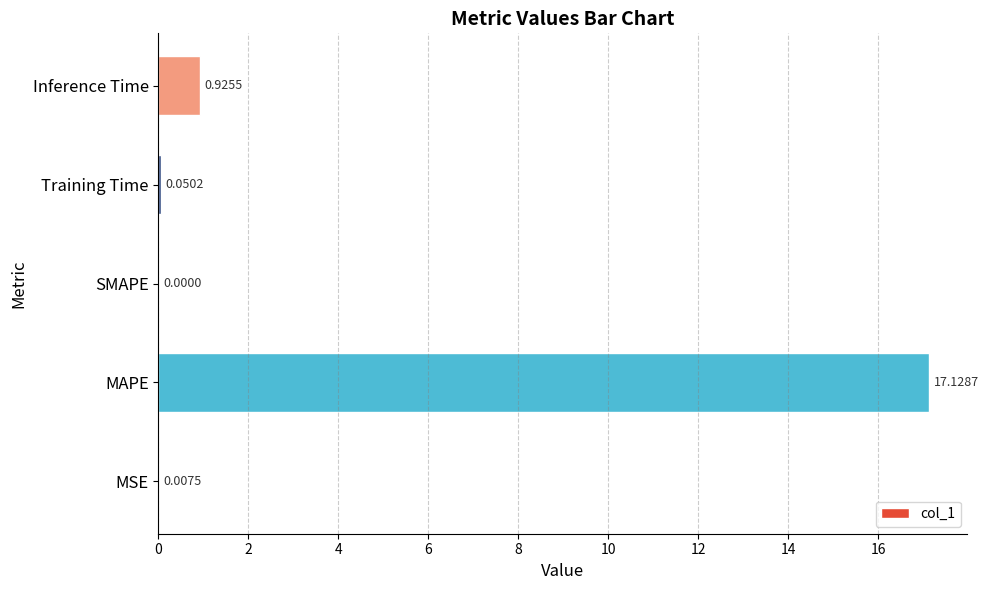

Where is the data nearest to the value 8?

Inference Time